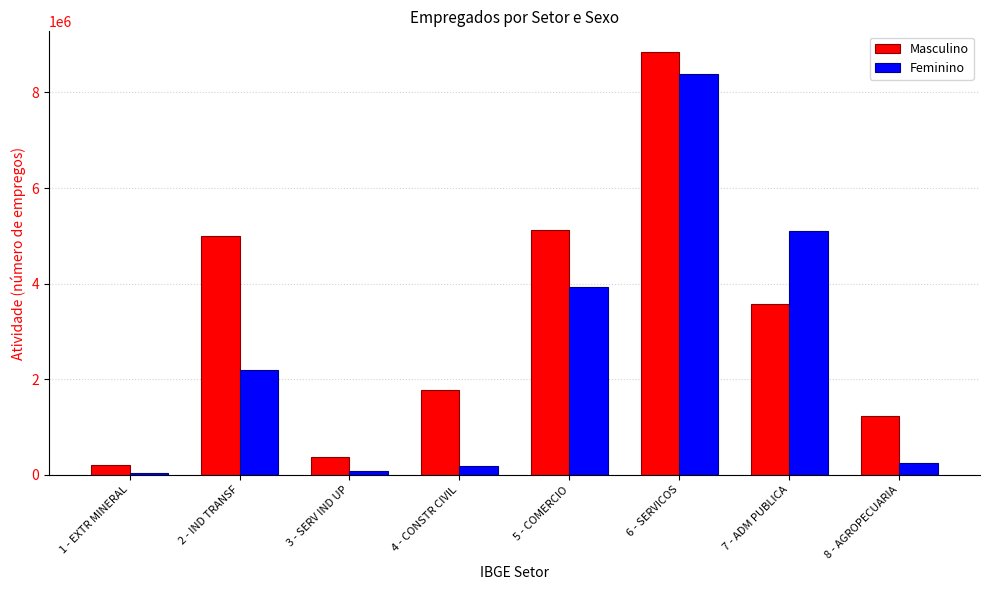

Rank the series at 3 - SERV IND UP from lowest to highest value.

Feminino, Masculino